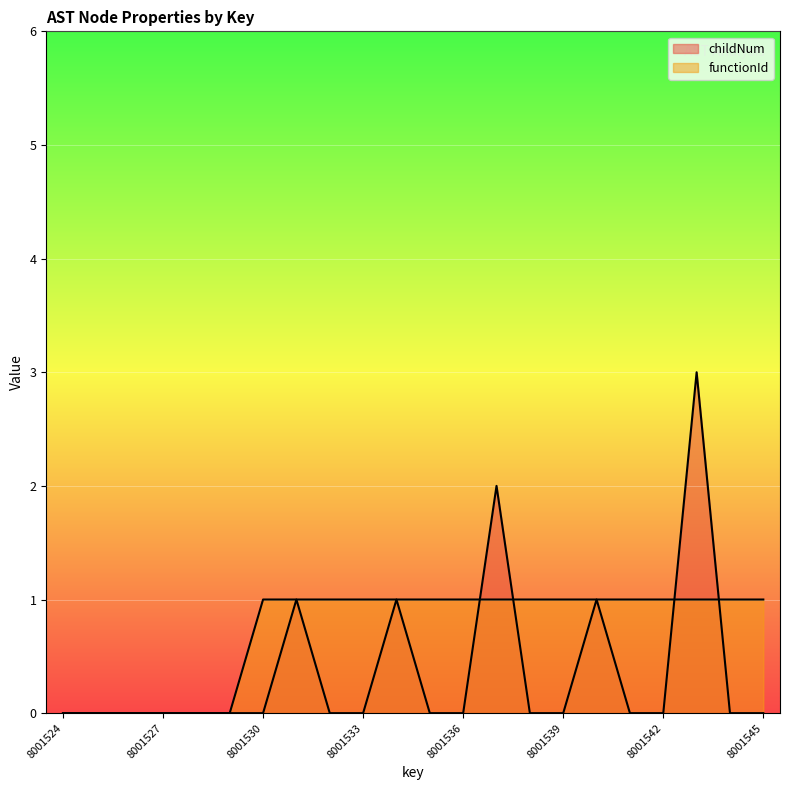

Reading right to left, what are all the values shown in this chart?

childNum: 8001545=0	8001544=0	8001543=3	8001542=0	8001541=0	8001540=1	8001539=0	8001538=0	8001537=2	8001536=0	8001535=0	8001534=1	8001533=0	8001532=0	8001531=1	8001530=0	8001529=0	8001528=0	8001527=0	8001526=0	8001525=0	8001524=0
functionId: 8001545=1	8001544=1	8001543=1	8001542=1	8001541=1	8001540=1	8001539=1	8001538=1	8001537=1	8001536=1	8001535=1	8001534=1	8001533=1	8001532=1	8001531=1	8001530=1	8001529=0	8001528=0	8001527=0	8001526=0	8001525=0	8001524=0